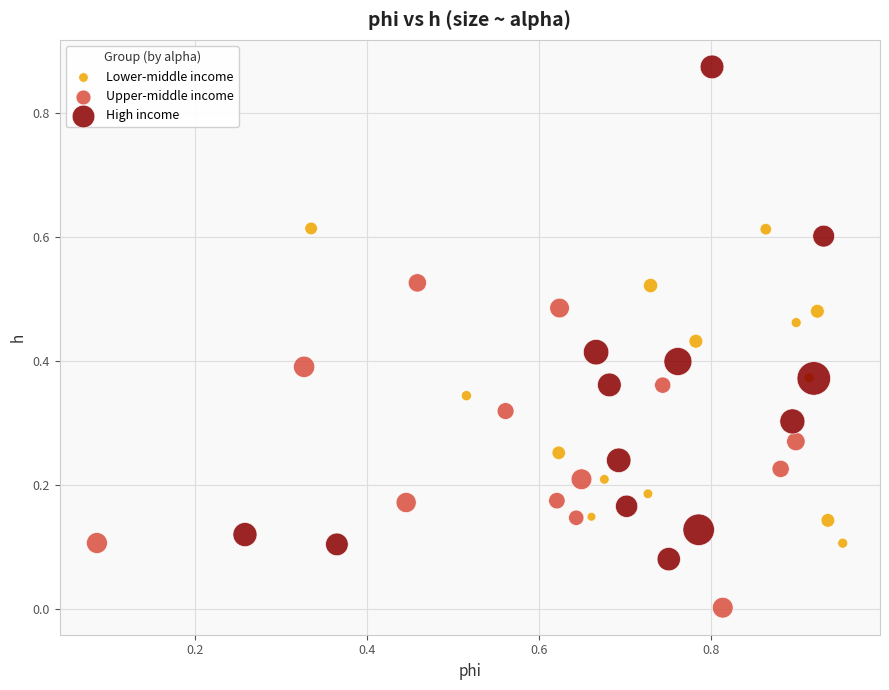

What are all the series names shown in the legend?

Lower-middle income, Upper-middle income, High income